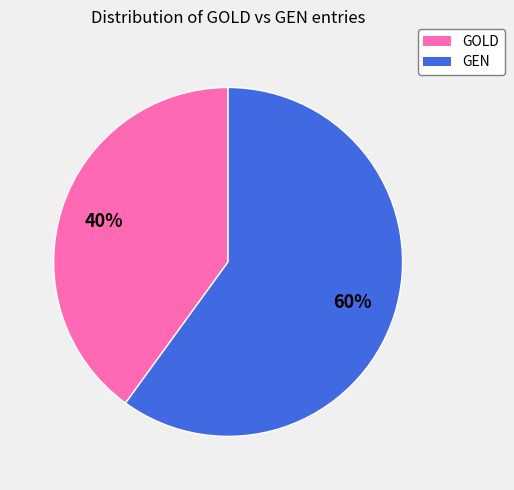

The GOLD slice represents 52% of the pie. True or false?

False